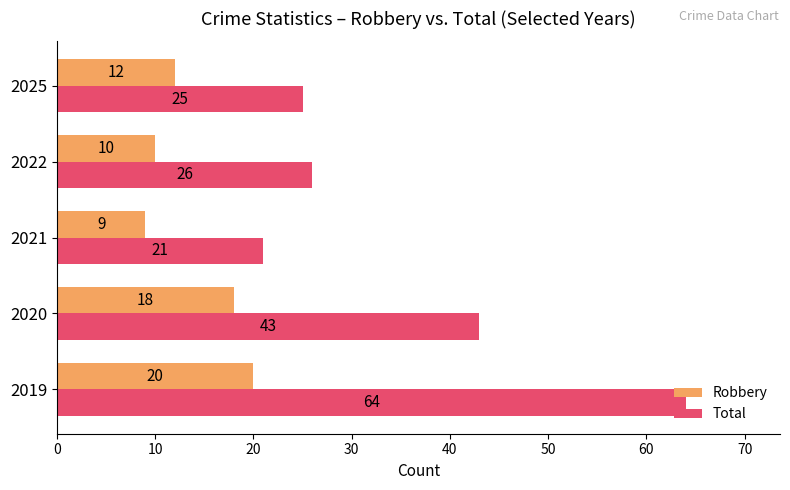

What is the difference between the second highest and minimum values in the Robbery series?

9